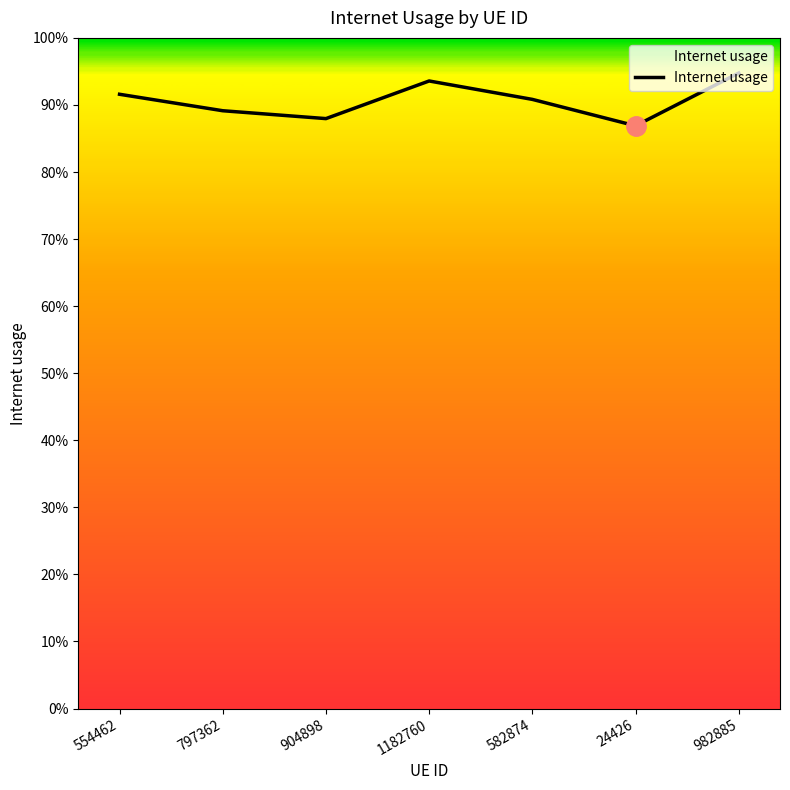

The value at 797362 is 0.4. True or false?

False